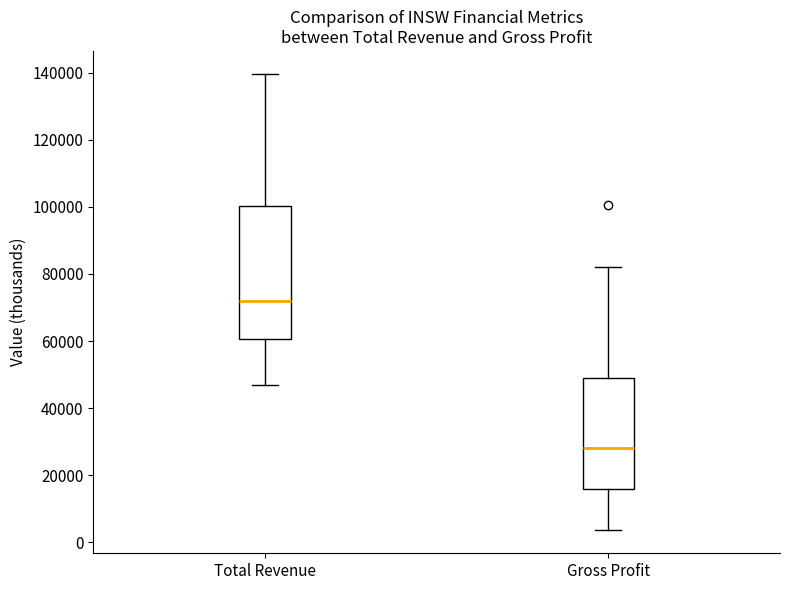

Where does the upper whisker of the box for Total Revenue end on the y-axis? The values are not printed on the chart, so give them approximately, as read against the axis.

140000